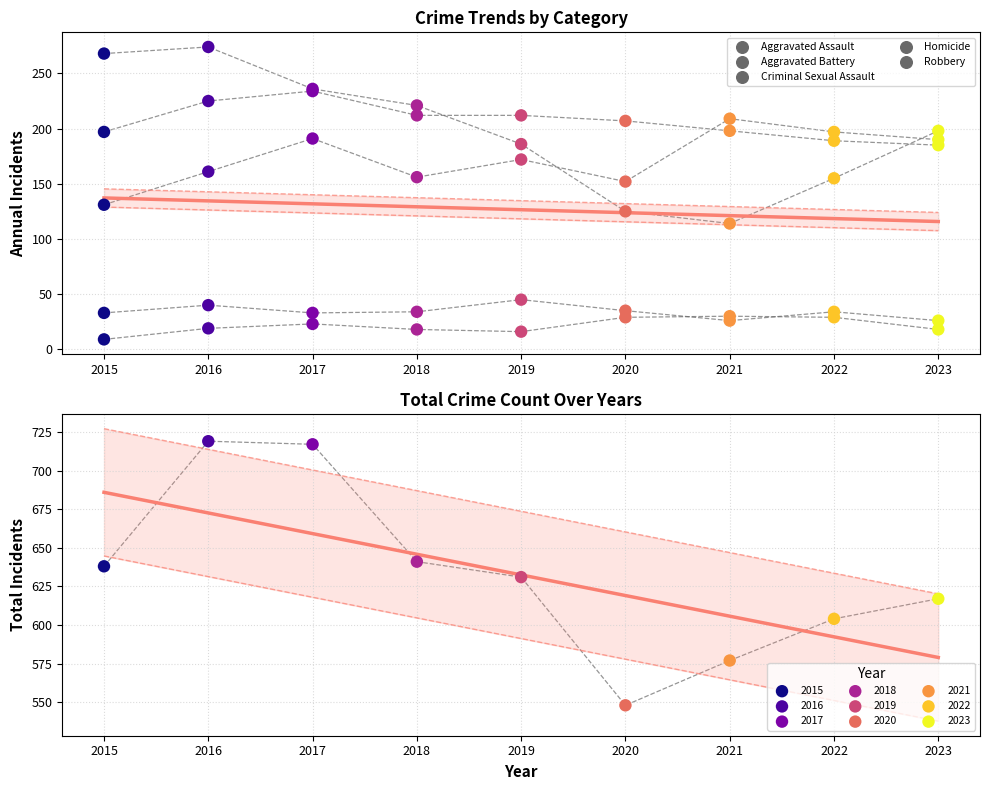

Is the value of Robbery at 2021 greater than the value of Aggravated Battery at 2023?

No